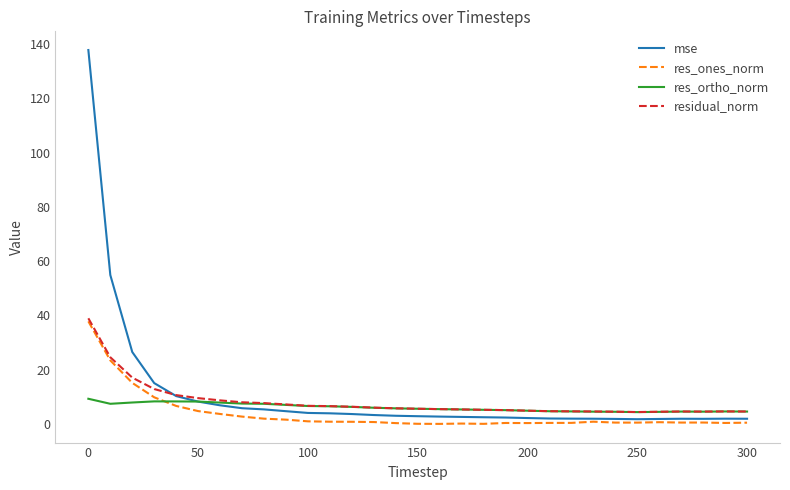

Which series has the largest total across all categories?

mse